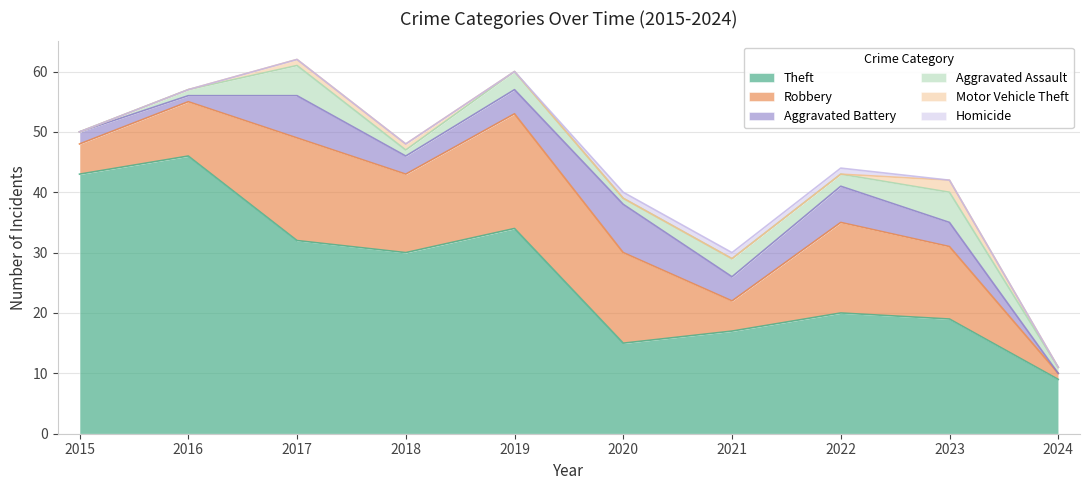

How many Aggravated Assault values are between 1 and 3?

7